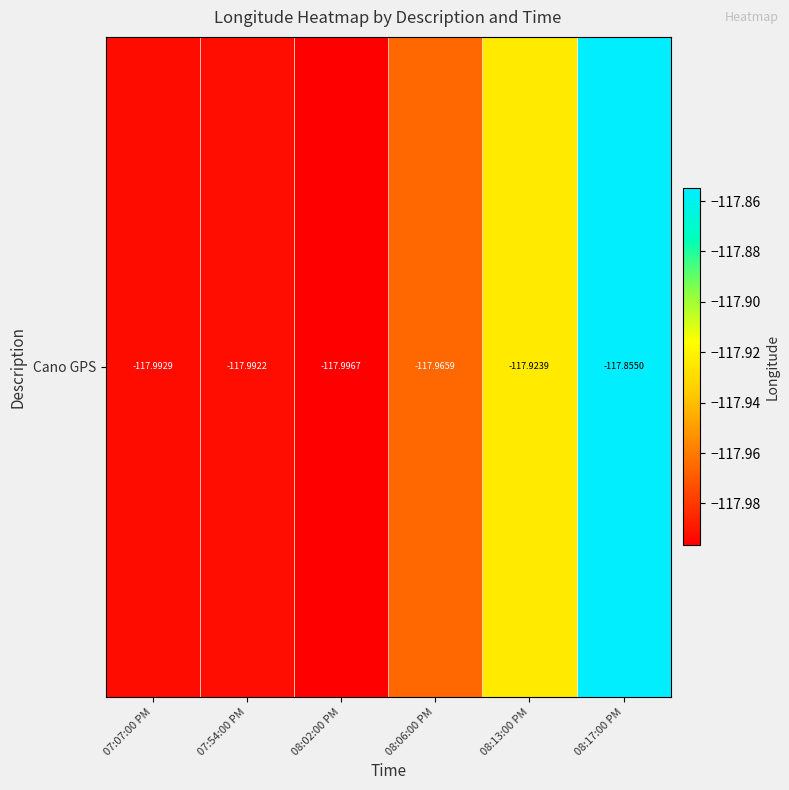

The value at 07:07:00 PM is -118.0. True or false?

True